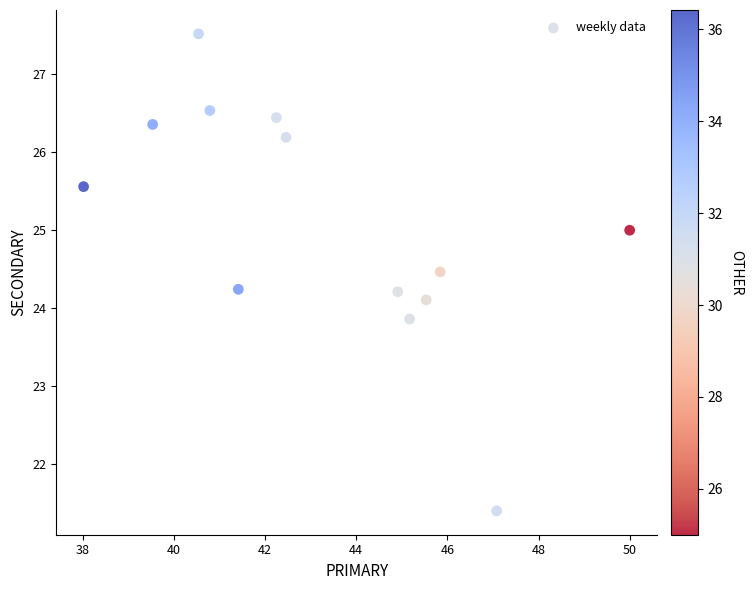

What is the range of X values (max minus min)?

12.0